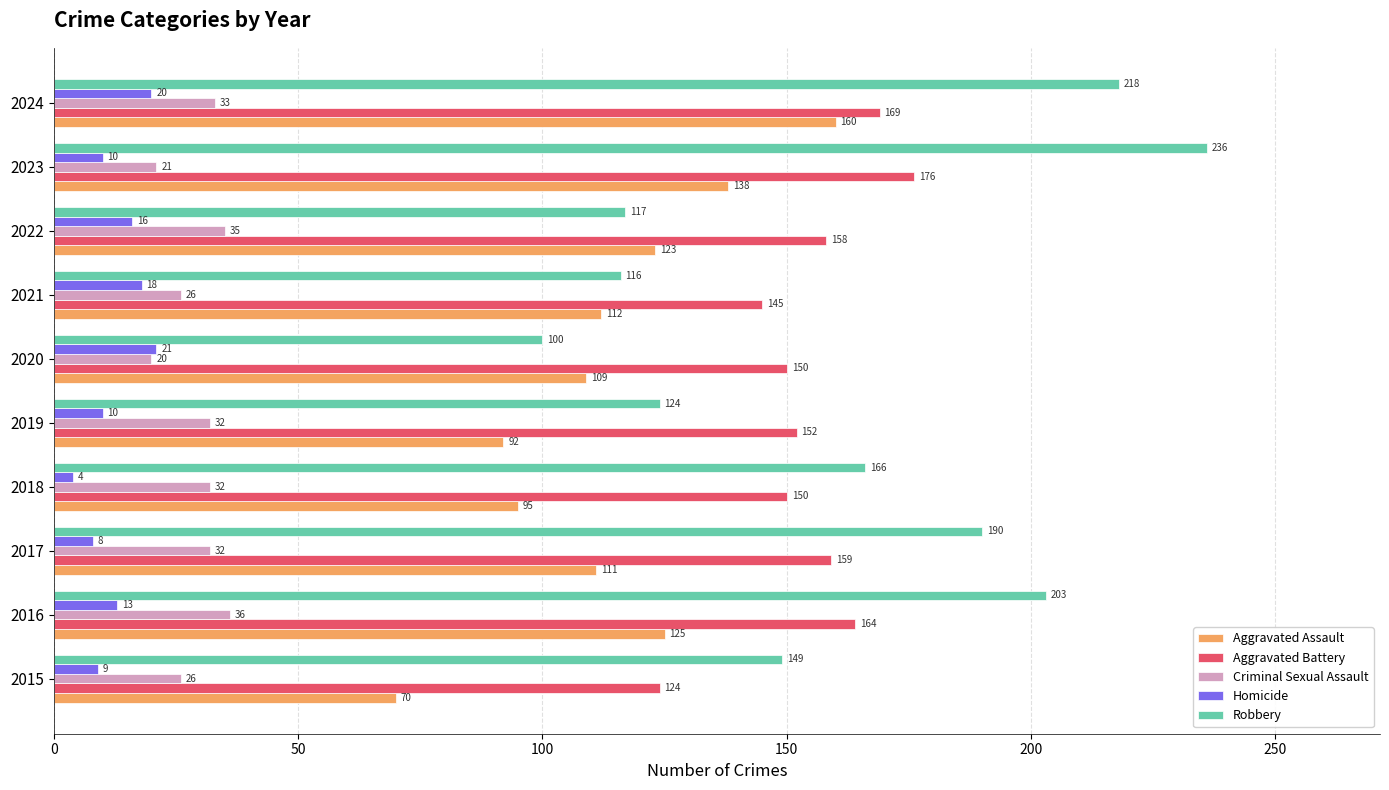

What is the difference between the maximum and minimum values in the Aggravated Assault series?

90